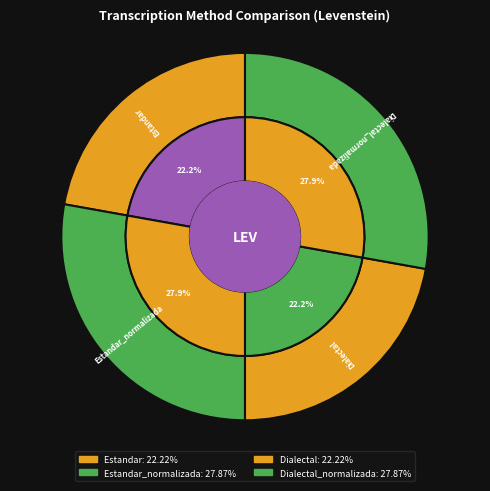

Combined, what portion of the pie is Dialectal and Estandar_normalizada?

50.0%